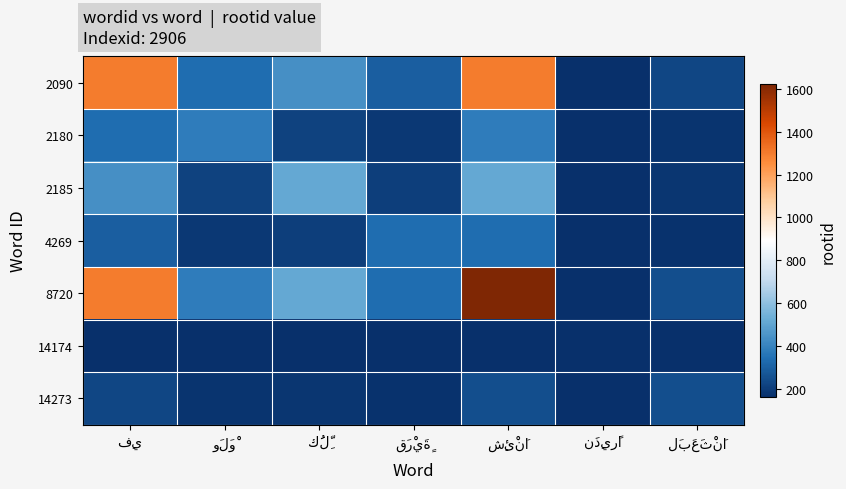

What is the difference between the highest and lowest values at شِئْنَا?

1460.0